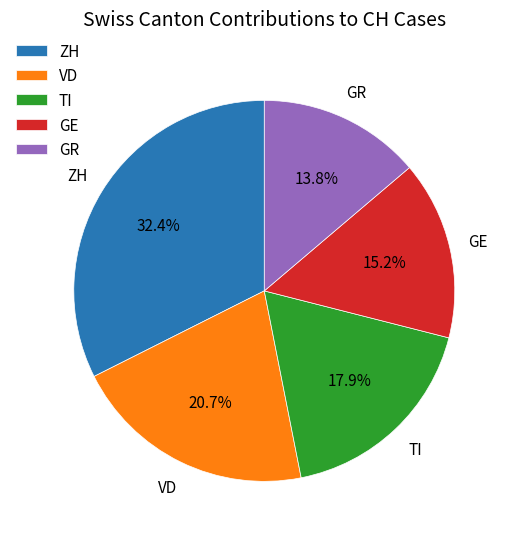

Which slice is the largest?

ZH